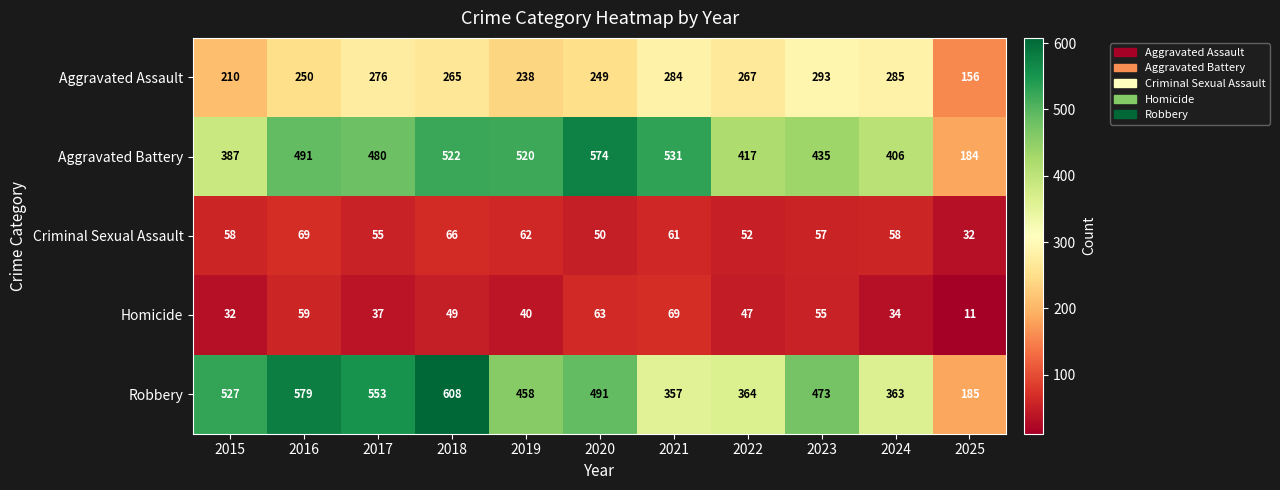

What is the difference between the Robbery values at 2021 and 2019?

101